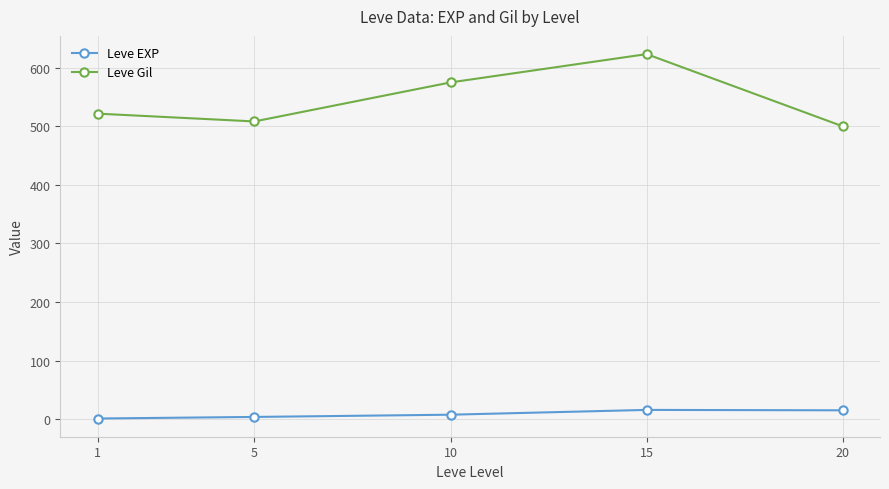

What is the maximum value shown in the chart?

623.3